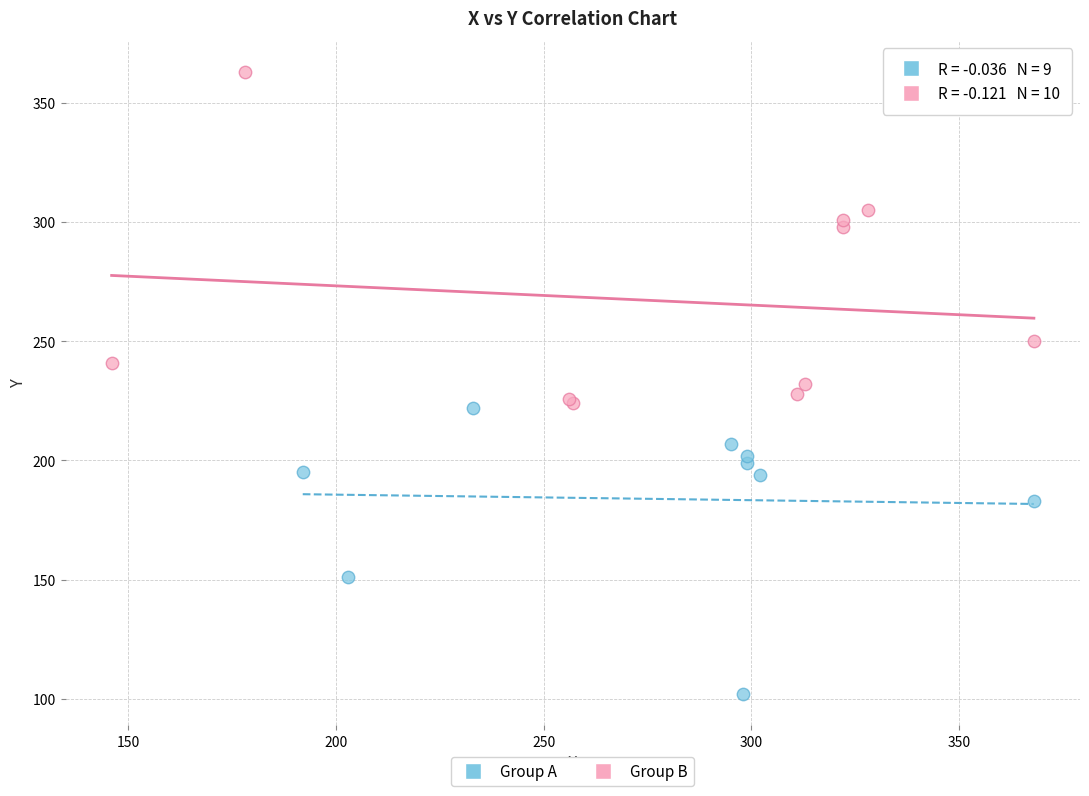

Which series reaches the maximum Y coordinate?

Group B